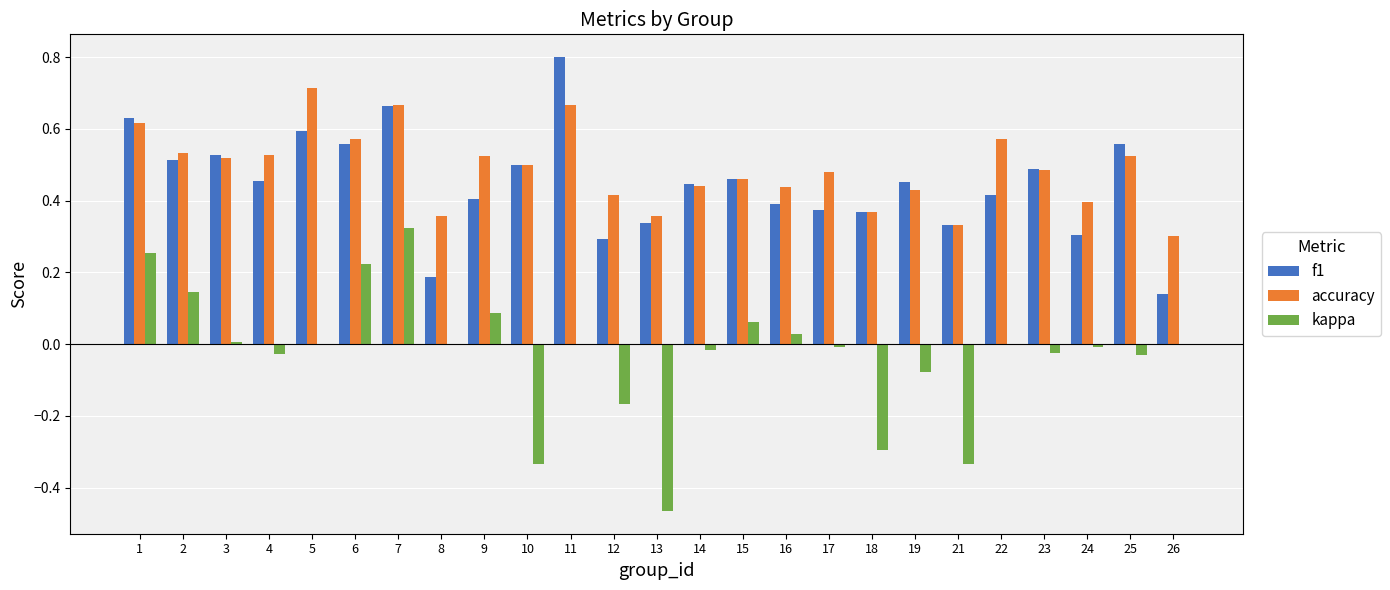

At which category is the sum across all series the highest?

7